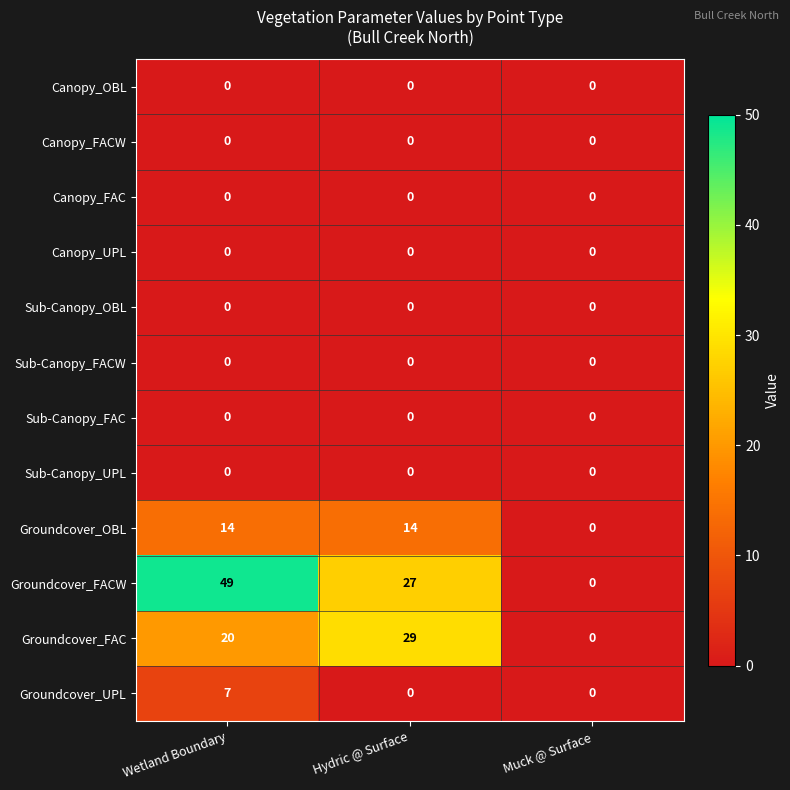

Which series has the largest total across all categories?

Groundcover_FACW